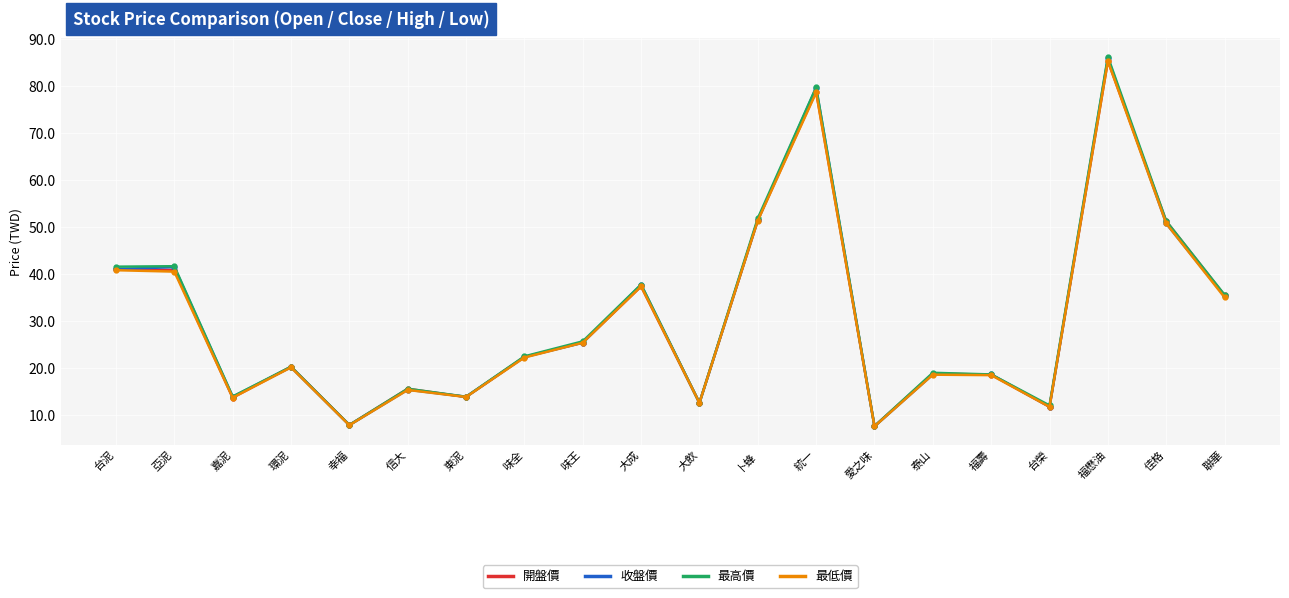

Between 味王 and 泰山, which series saw the biggest shift?

最低價